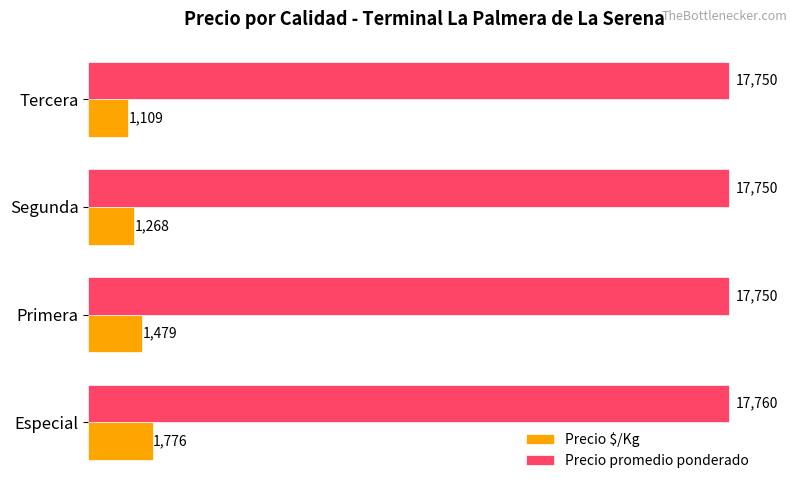

Count the Precio promedio ponderado values in the range 17750 to 17760.

4